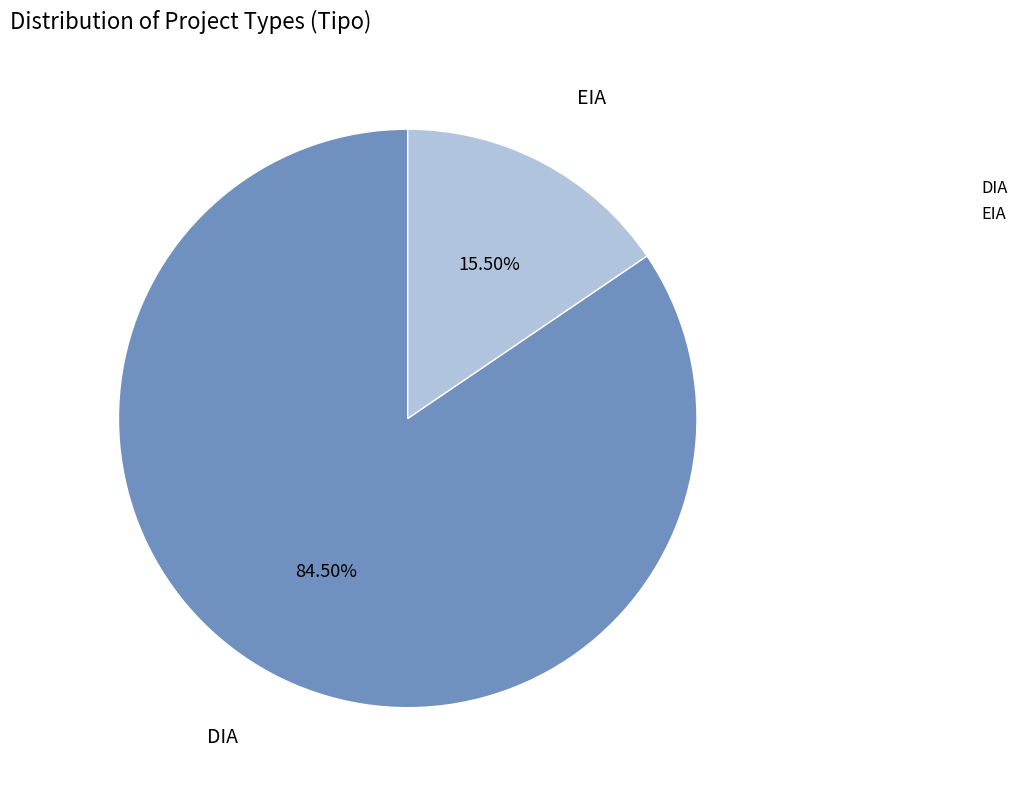

What is the largest slice in the pie chart?

DIA